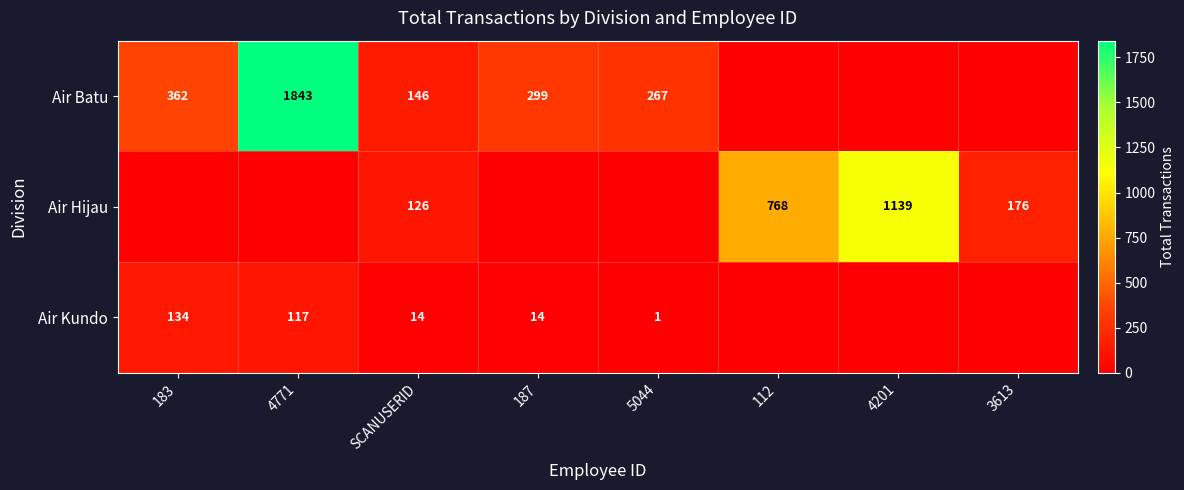

Is the value of Air Hijau at 4201 greater than the value of Air Batu at 4771?

No